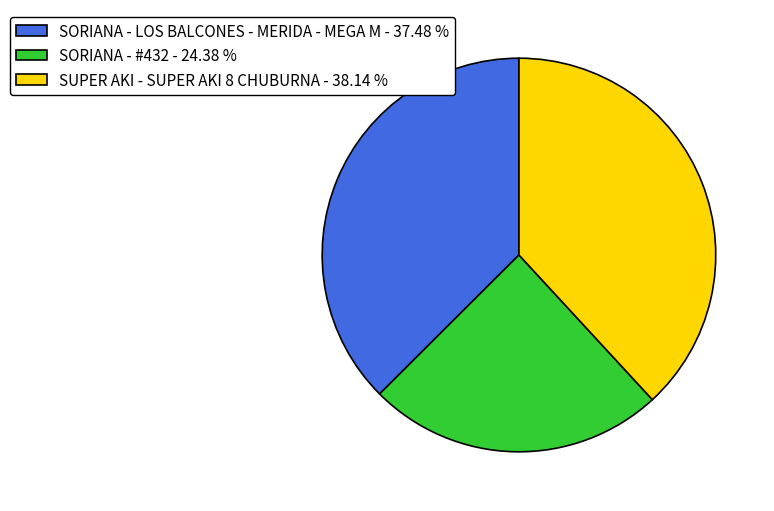

Is the sum of SORIANA - LOS BALCONES - MERIDA - MEGA M - 37.48 % and SUPER AKI - SUPER AKI 8 CHUBURNA - 38.14 % greater than half?

Yes